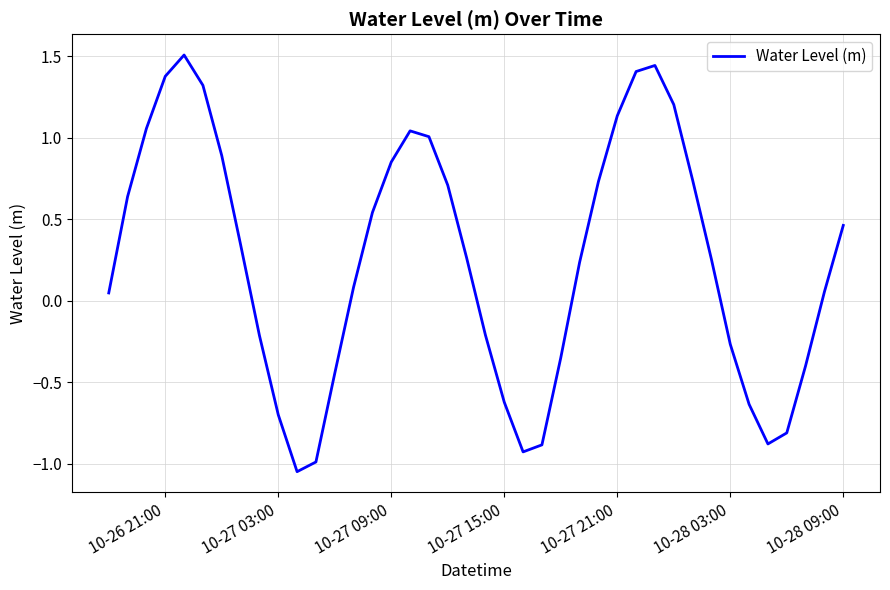

What is the maximum value shown in the chart?

1.5